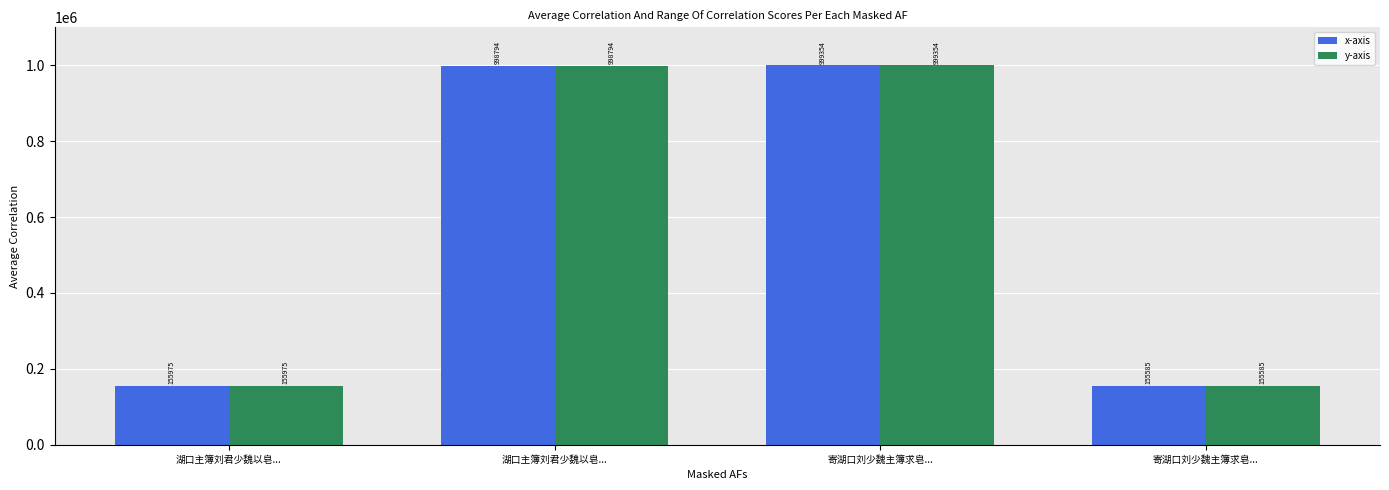

What is the sum of all x-axis values?

2309708